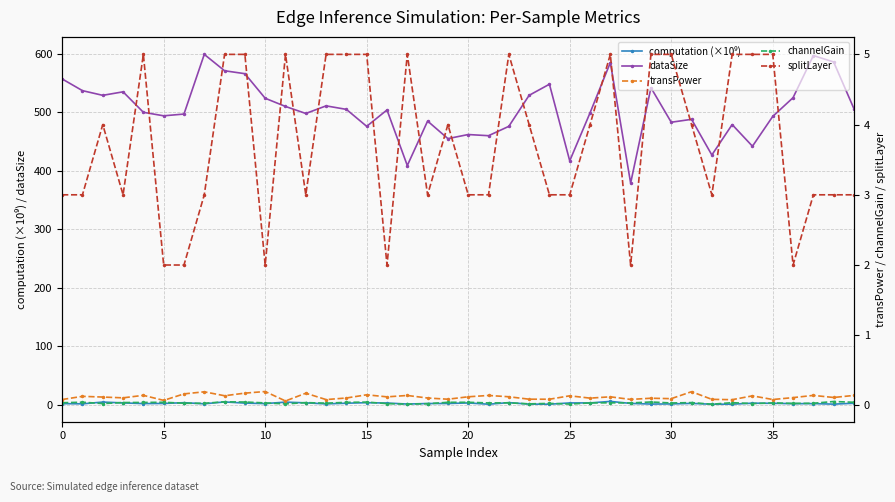

What is the lowest value of the dataSize series?

379.0